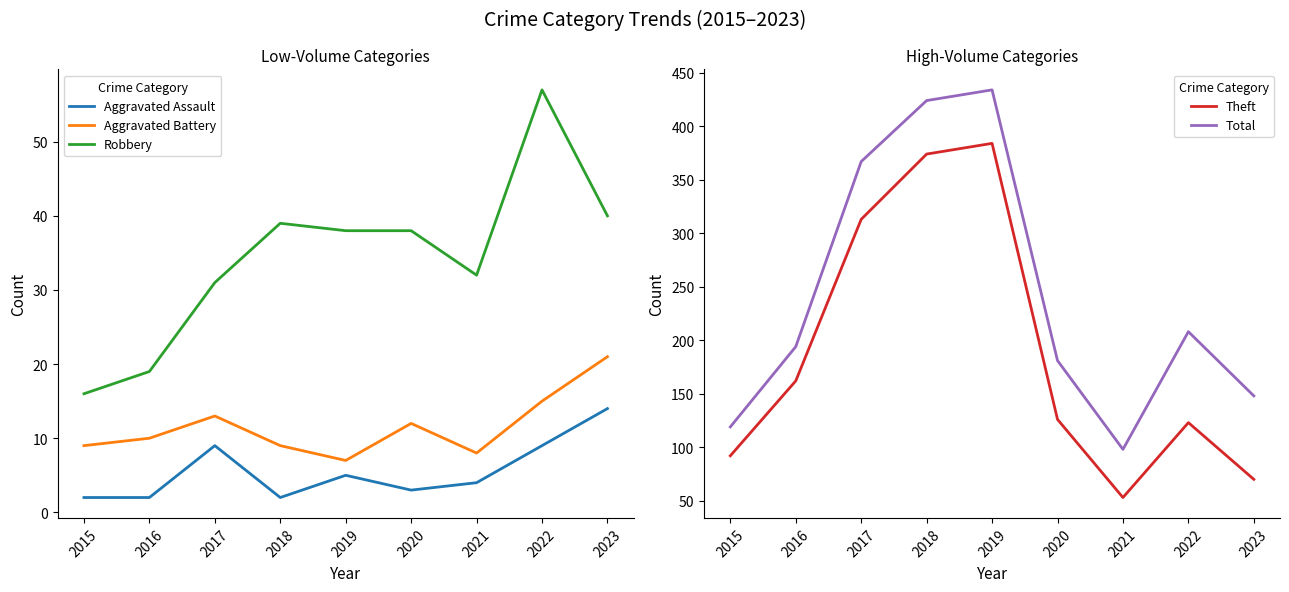

List the series in order of their peak value, lowest first.

Aggravated Assault, Aggravated Battery, Robbery, Theft, Total